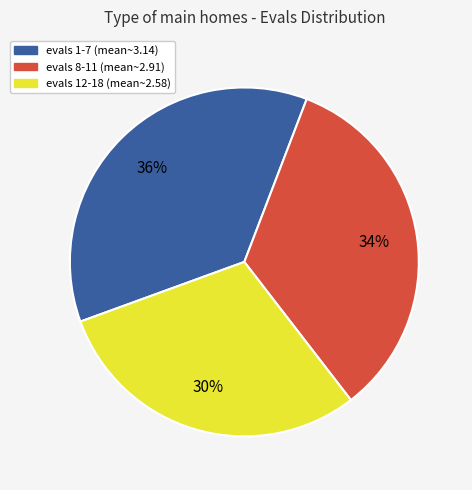

Count the number of slices in the pie.

3